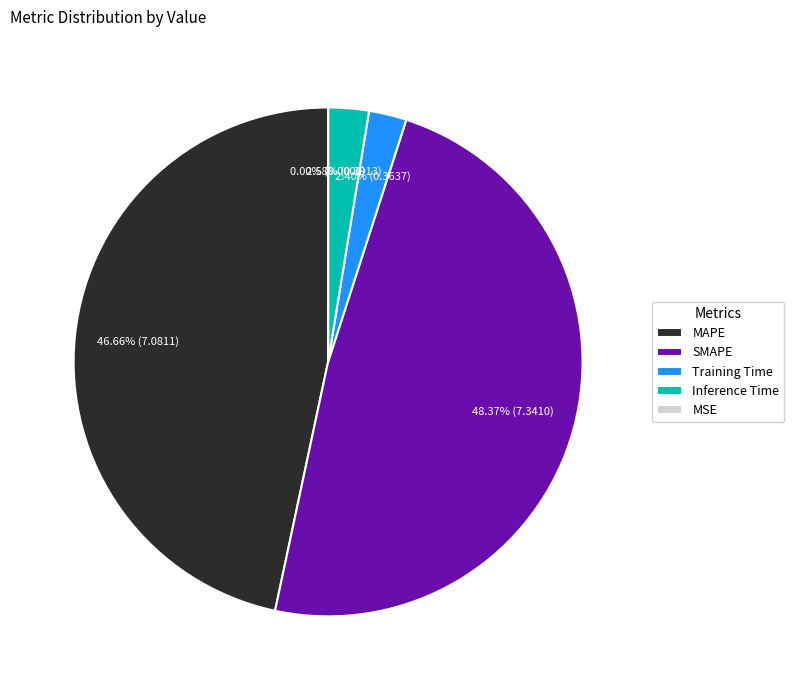

Is there a majority slice in this chart?

No